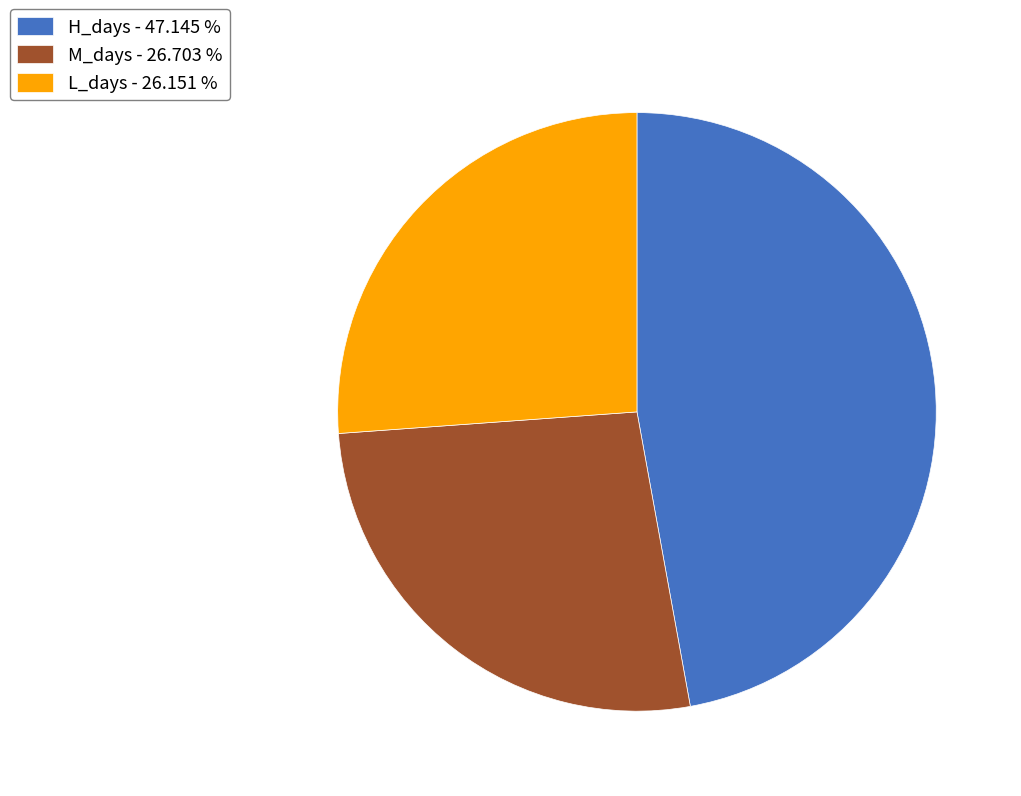

Between M_days - 26.703 % and H_days - 47.145 %, which is larger?

H_days - 47.145 %